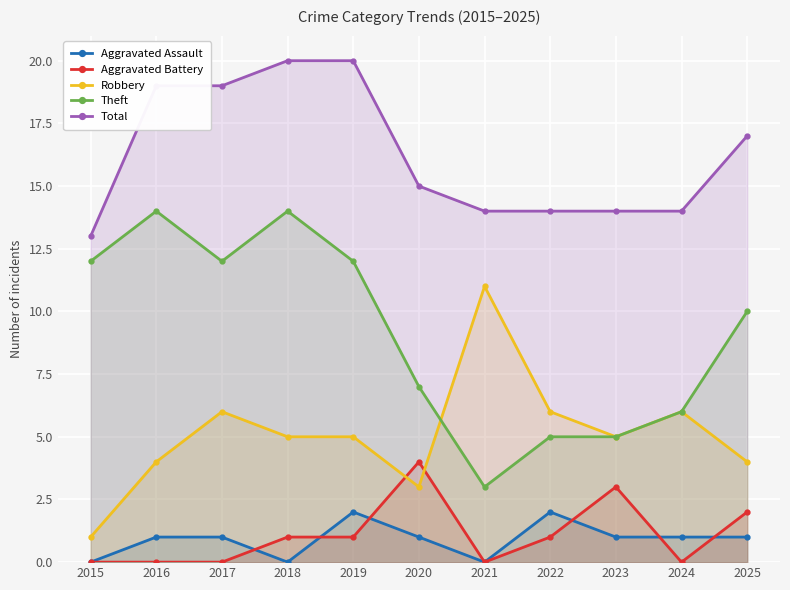

Reading left to right, extract all data points from this chart.

Aggravated Assault: 0	1	1	0	2	1	0	2	1	1	1
Aggravated Battery: 0	0	0	1	1	4	0	1	3	0	2
Robbery: 1	4	6	5	5	3	11	6	5	6	4
Theft: 12	14	12	14	12	7	3	5	5	6	10
Total: 13	19	19	20	20	15	14	14	14	14	17